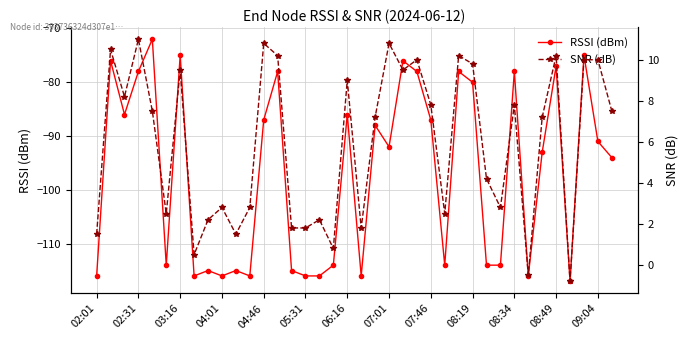

How many interior local peaks does the RSSI (dBm) series have?

13